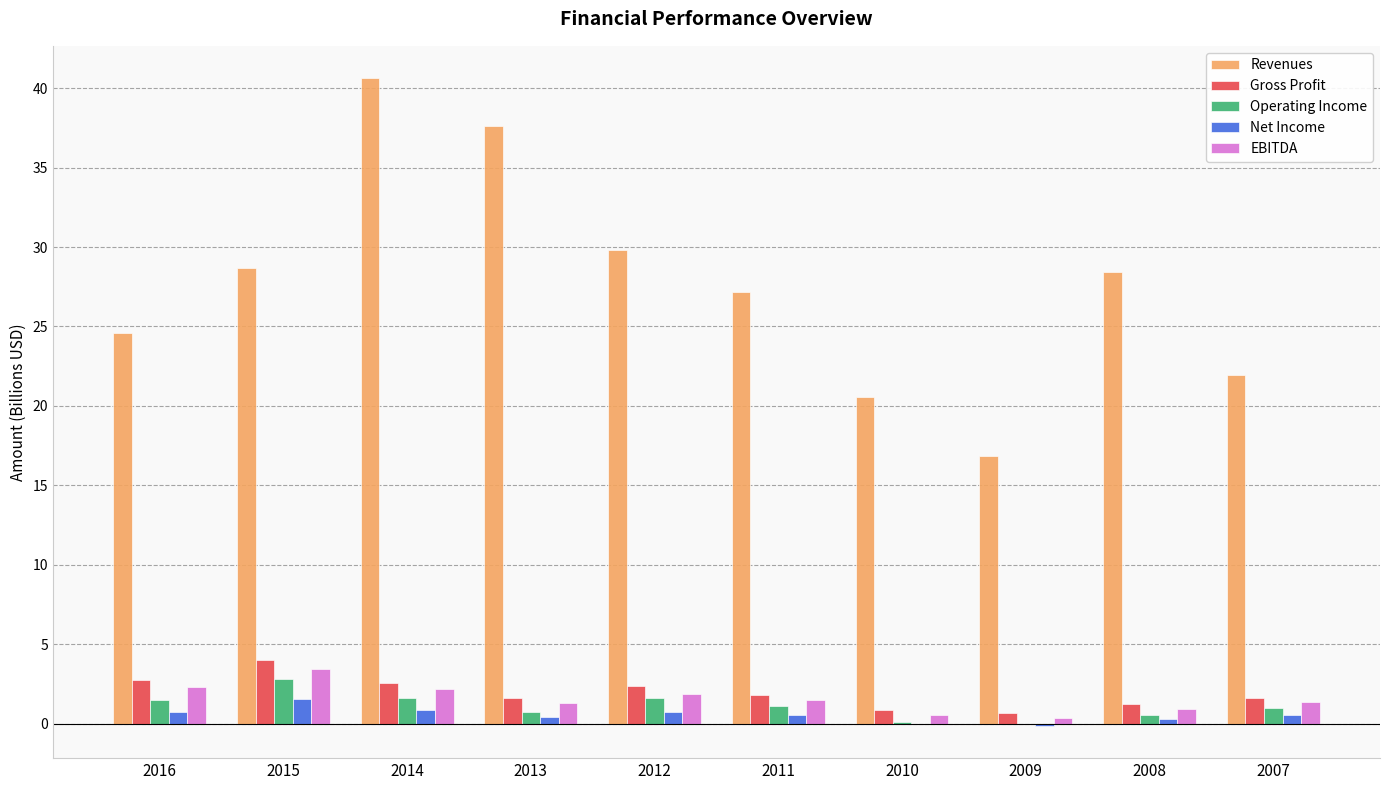

What is the maximum value shown in the chart?

40.6